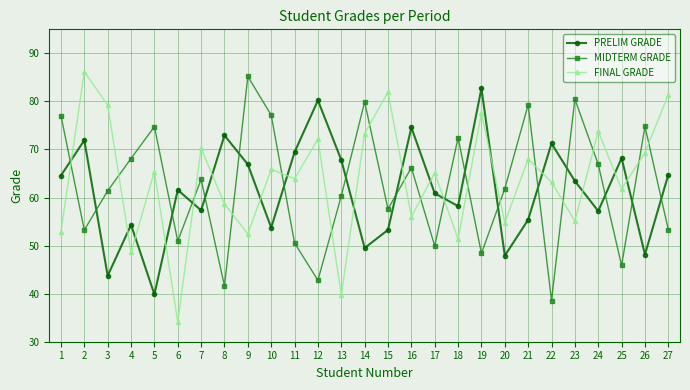

Is it true that FINAL GRADE equals 40.0 at 14?

False